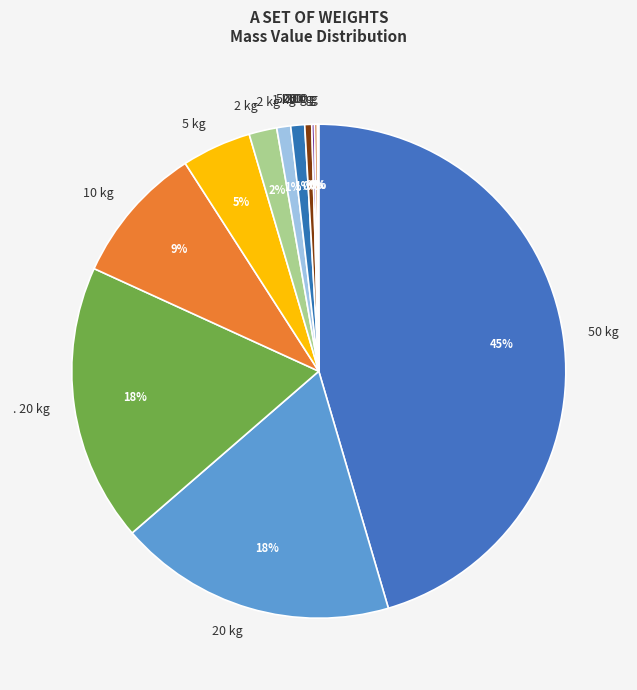

Is it true that .2 kg is 11% of the pie?

False